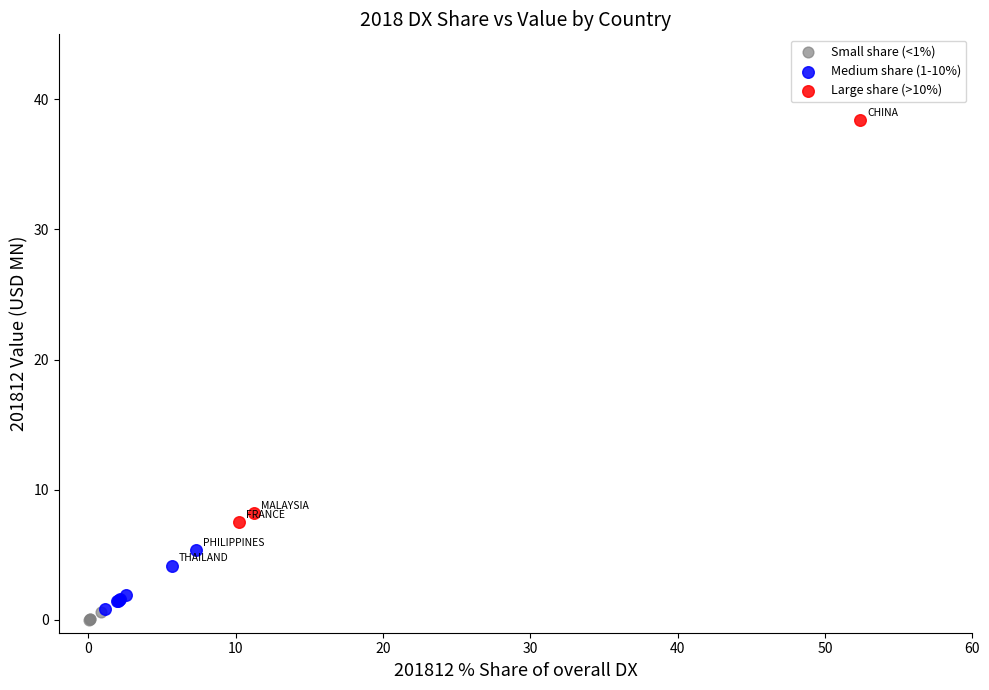

Which series has the widest spread of Y values?

Large share (>10%)